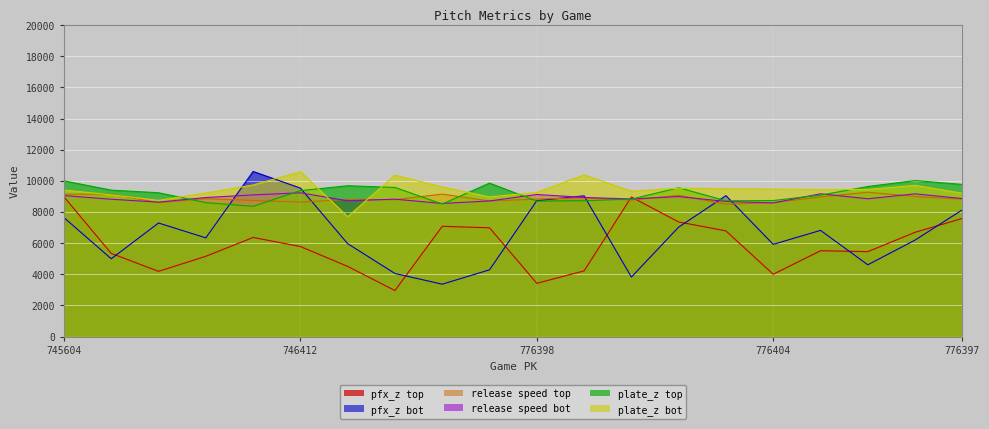

In plate_z_bot, how many points are higher than both neighbors (excluding endpoints)?

5